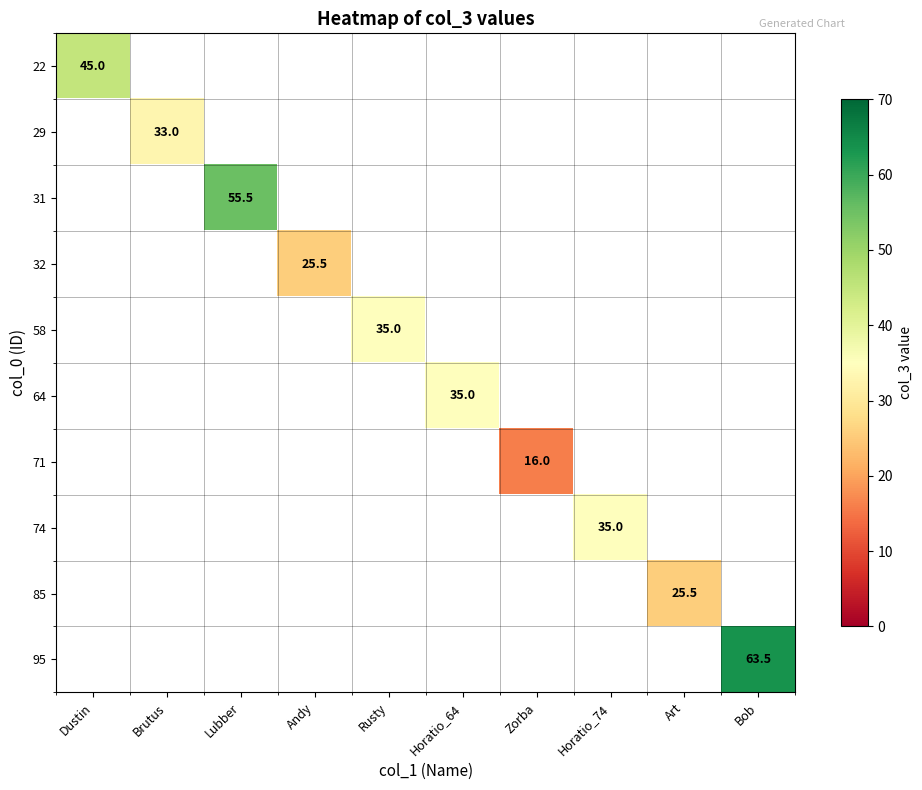

True or false: 22 has a value of 45.0 at Dustin.

True